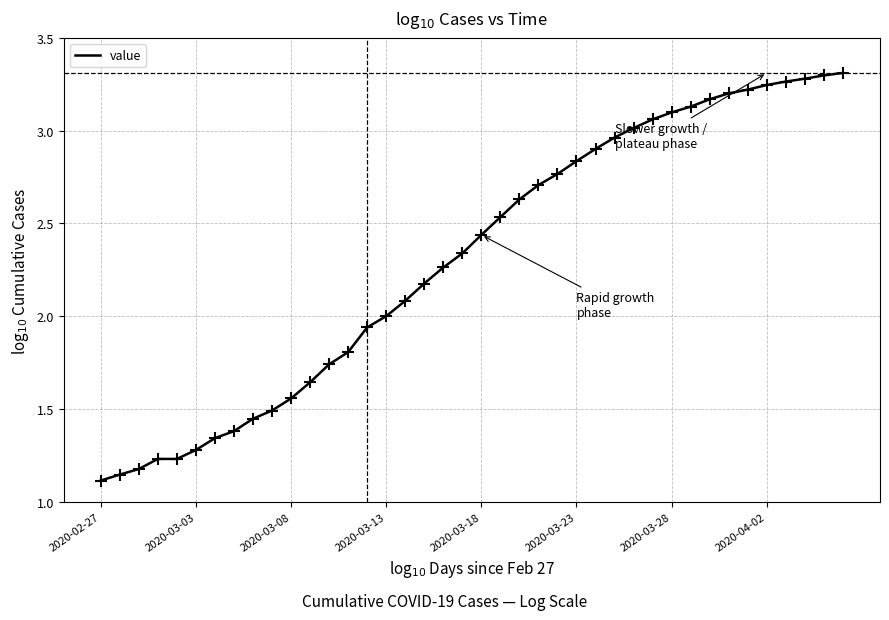

What is the difference between the maximum and minimum values?

2.2